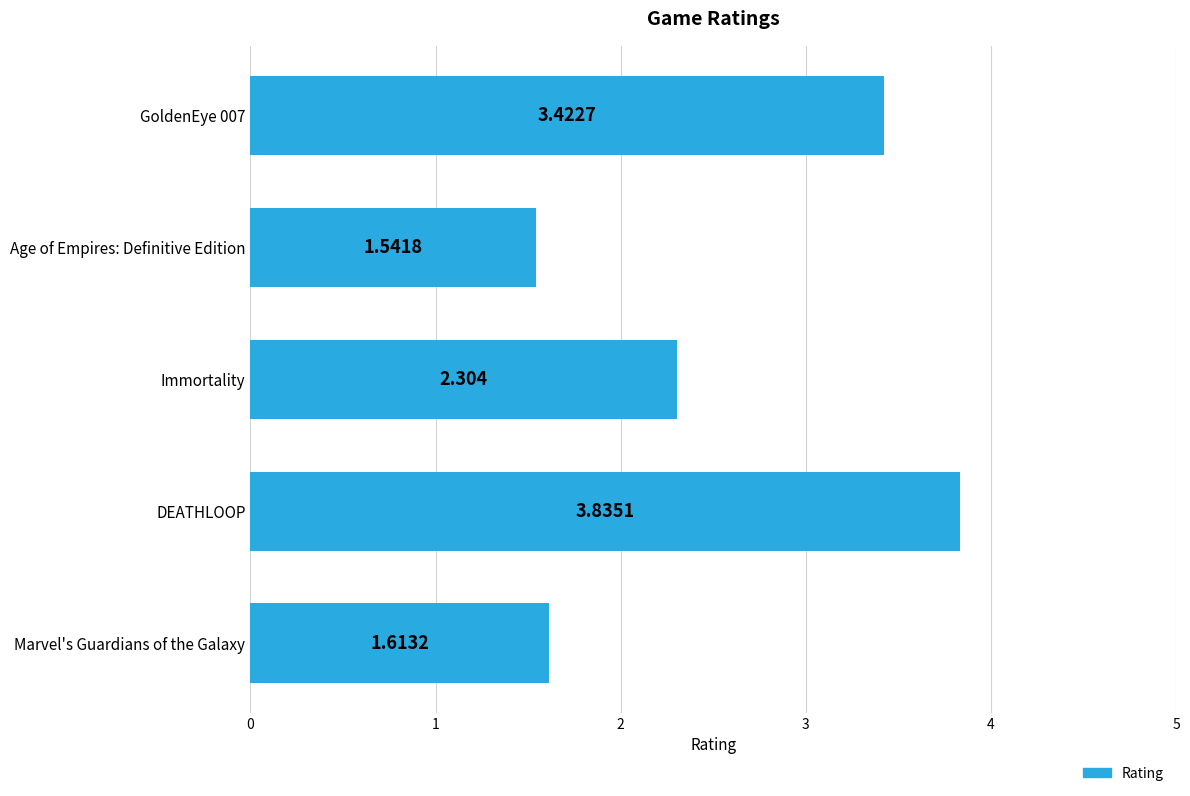

What is the label of the 4th bar from the bottom?

Age of Empires: Definitive Edition